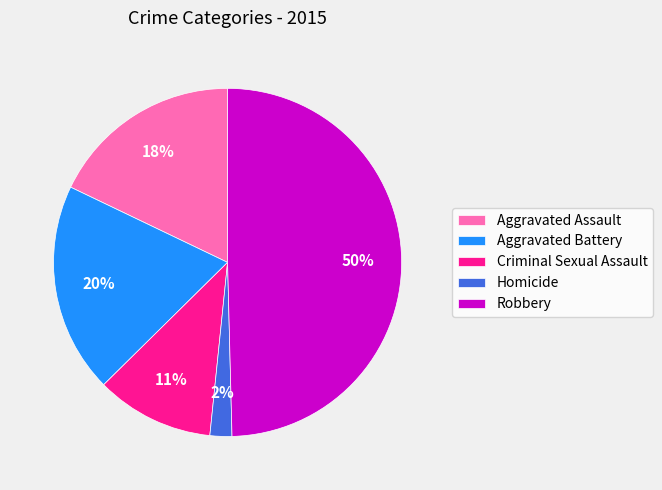

Between Aggravated Assault and Aggravated Battery, which is larger?

Aggravated Battery